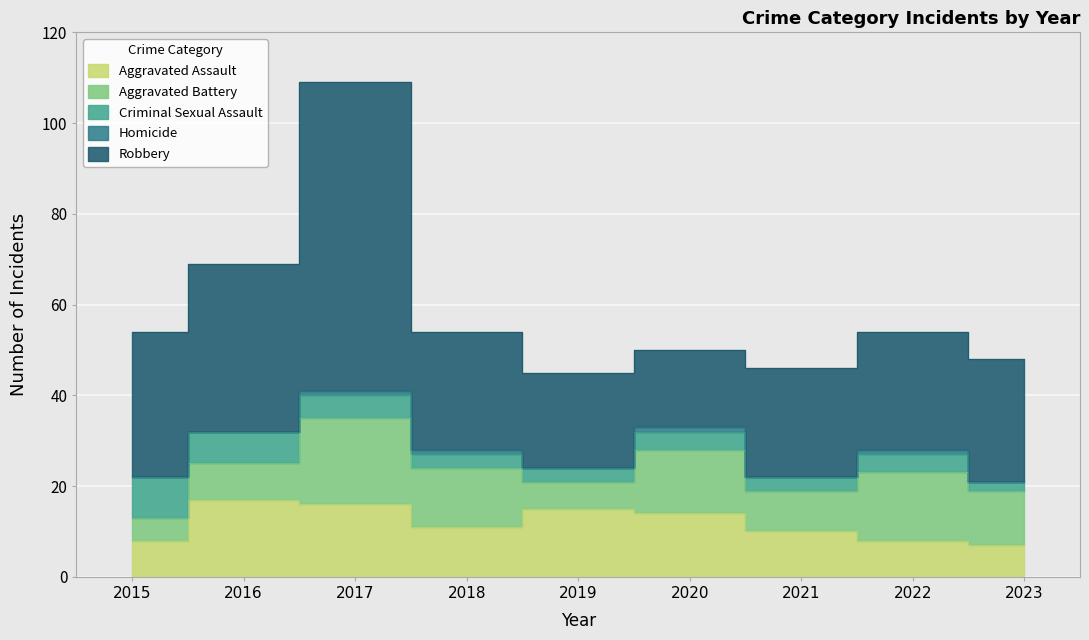

How many categories are shown in the chart?

9